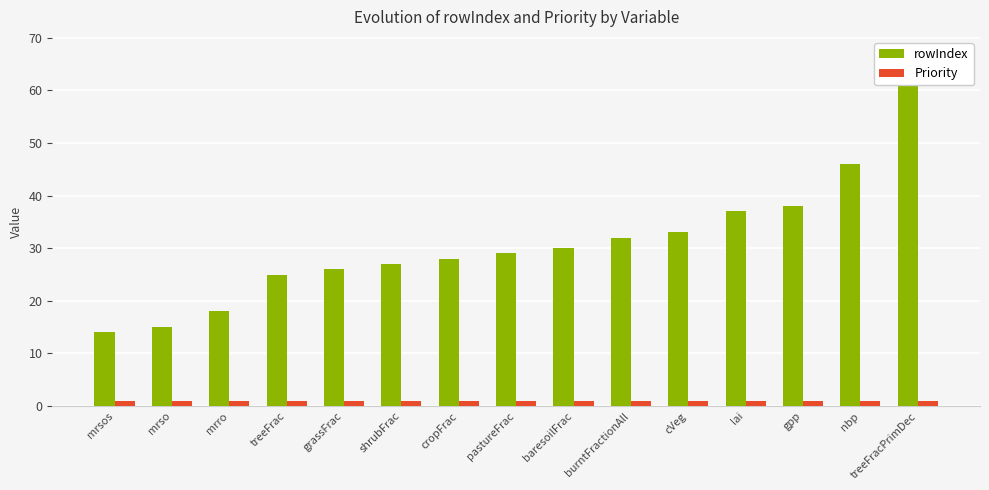

Reading left to right, list all the values displayed in this chart.

rowIndex: mrsos=14	mrso=15	mrro=18	treeFrac=25	grassFrac=26	shrubFrac=27	cropFrac=28	pastureFrac=29	baresoilFrac=30	burntFractionAll=32	cVeg=33	lai=37	gpp=38	nbp=46	treeFracPrimDec=61
Priority: mrsos=1	mrso=1	mrro=1	treeFrac=1	grassFrac=1	shrubFrac=1	cropFrac=1	pastureFrac=1	baresoilFrac=1	burntFractionAll=1	cVeg=1	lai=1	gpp=1	nbp=1	treeFracPrimDec=1